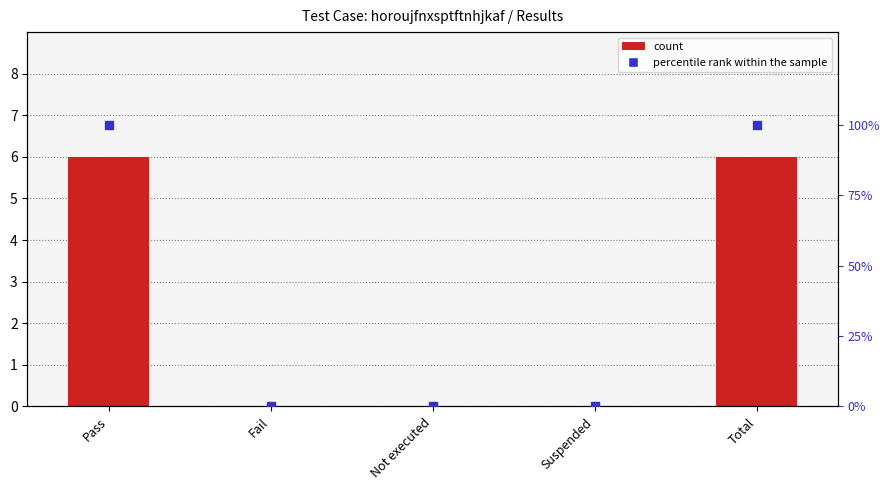

Which series reaches the minimum Y coordinate?

count